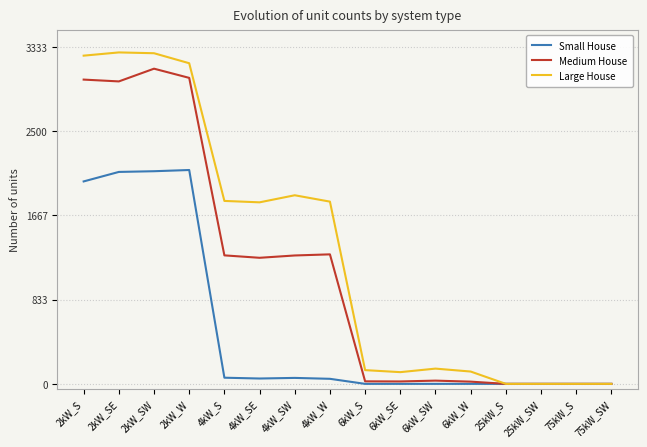

Which series has the largest total across all categories?

Large House